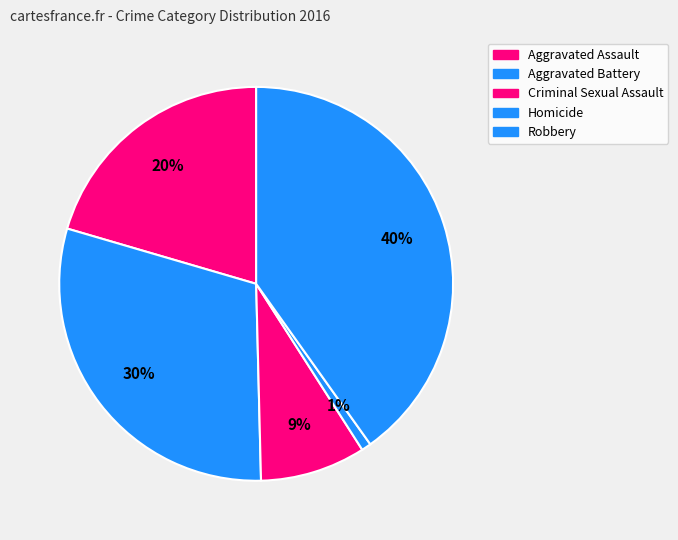

Approximately how many times larger is the value at Robbery compared to Homicide?

51.0